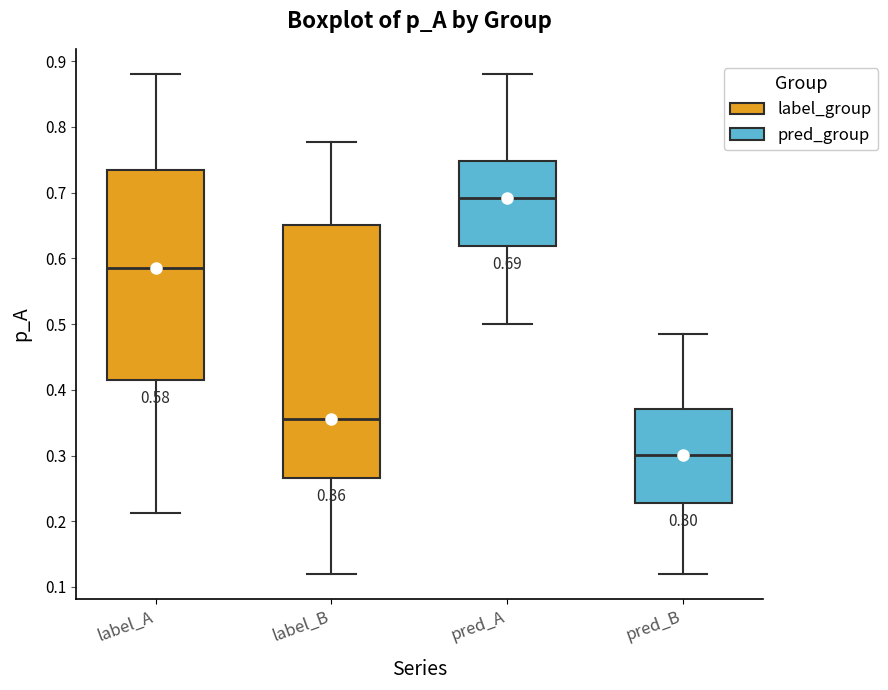

Comparing the boxes themselves (not the whiskers), which one is the tallest?

label_B